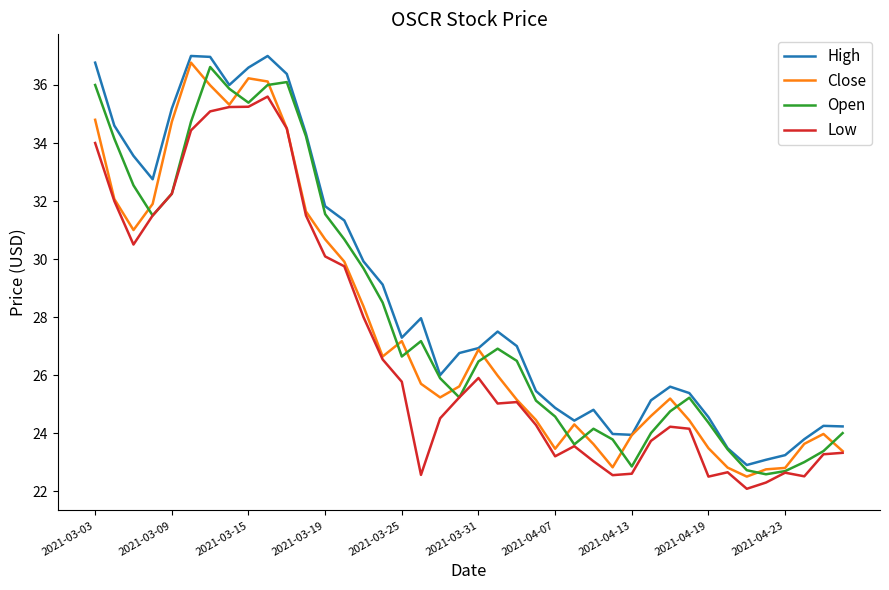

At how many categories does at least one series exceed 30?

14